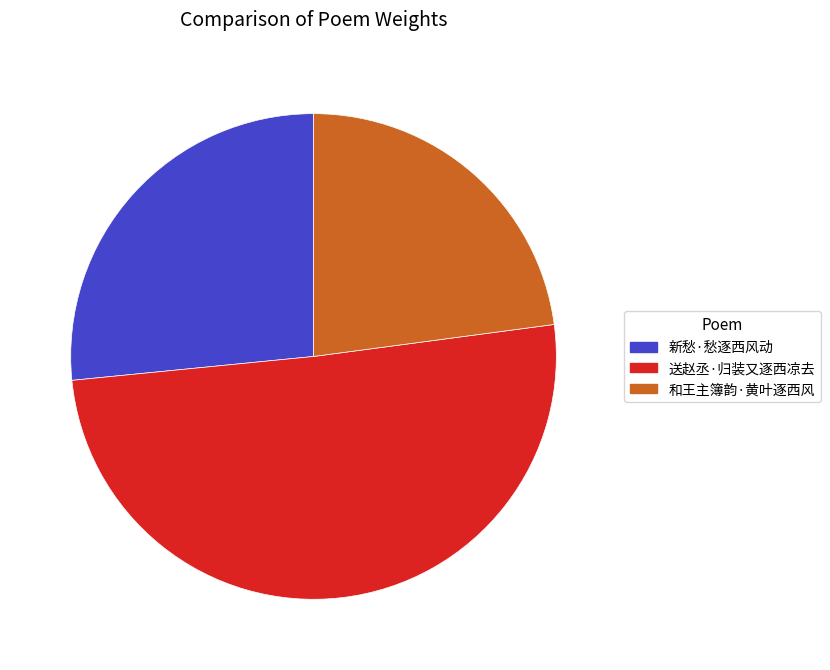

Combined, do 和王主簿韵·黄叶逐西风 and 送赵丞·归装又逐西凉去 account for over 50%?

Yes